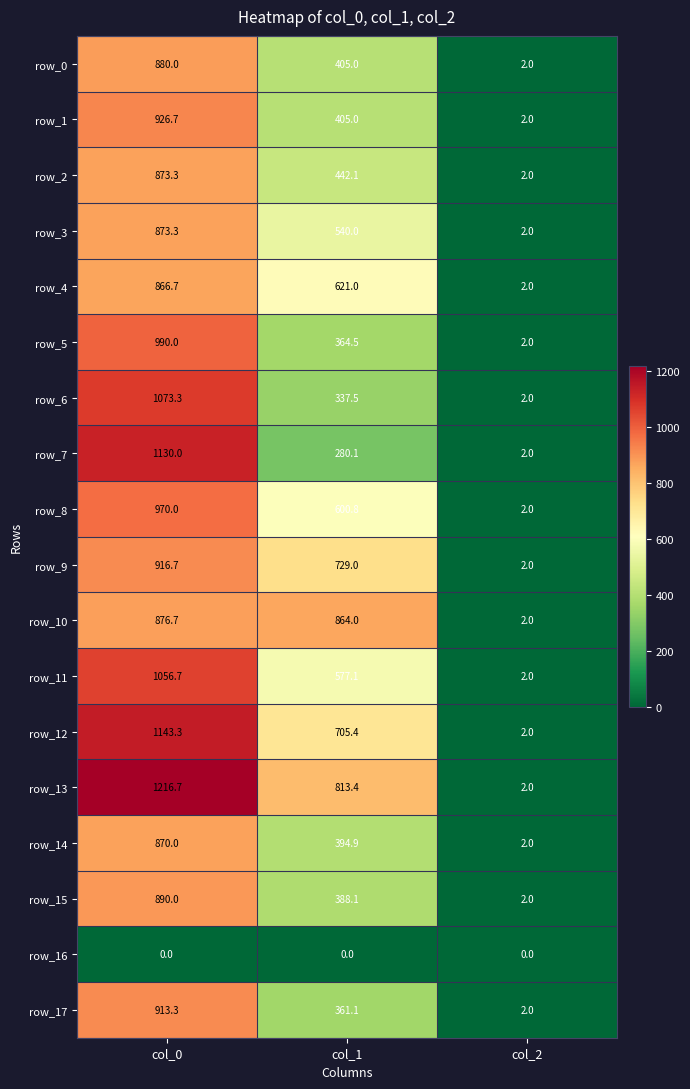

Where is row_13 nearest to the value 609?

col_1